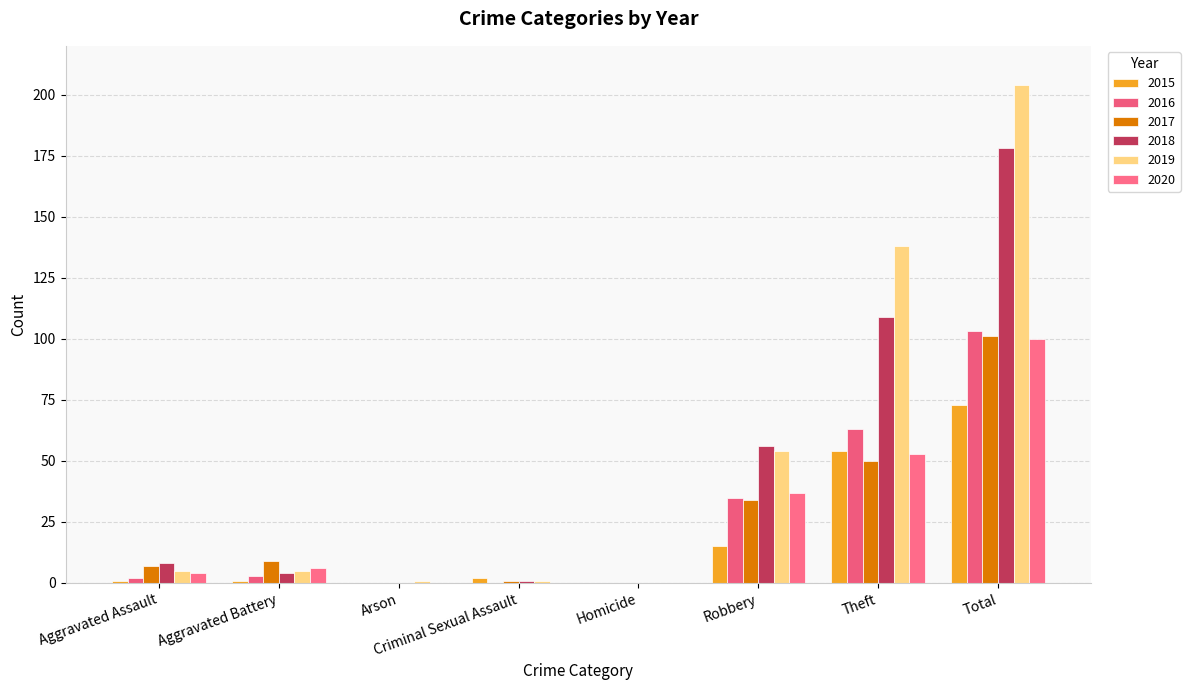

Which series has the largest total across all categories?

2019